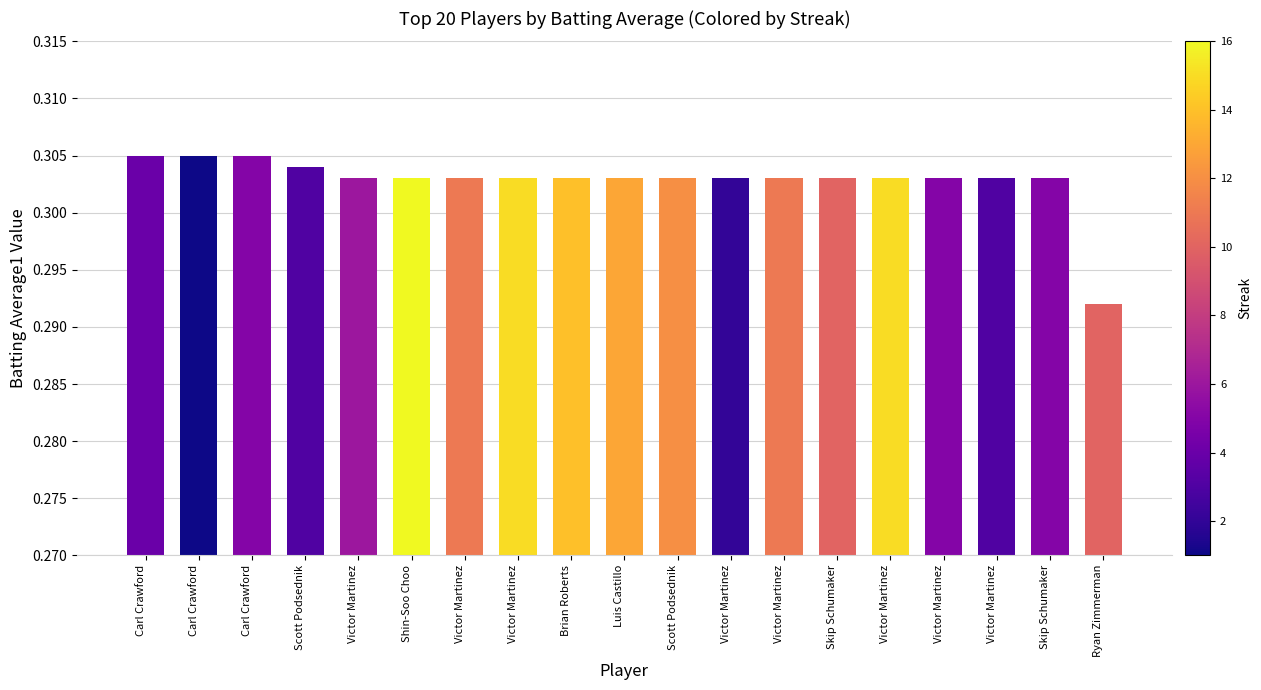

Rank the categories by value from highest to lowest.

Carl Crawford, Carl Crawford, Carl Crawford, Scott Podsednik, Victor Martinez, Shin-Soo Choo, Victor Martinez, Victor Martinez, Brian Roberts, Luis Castillo, Scott Podsednik, Victor Martinez, Victor Martinez, Skip Schumaker, Victor Martinez, Victor Martinez, Victor Martinez, Skip Schumaker, Ryan Zimmerman